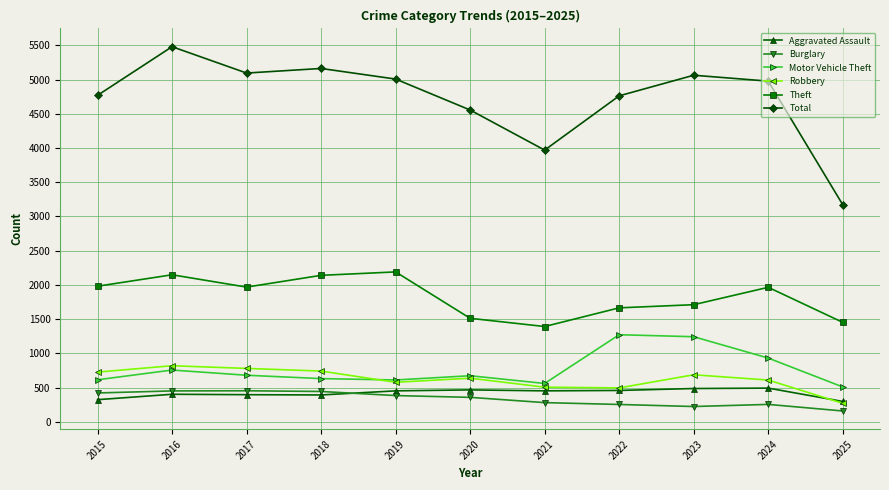

What is the approximate value of Robbery at 2023?

687